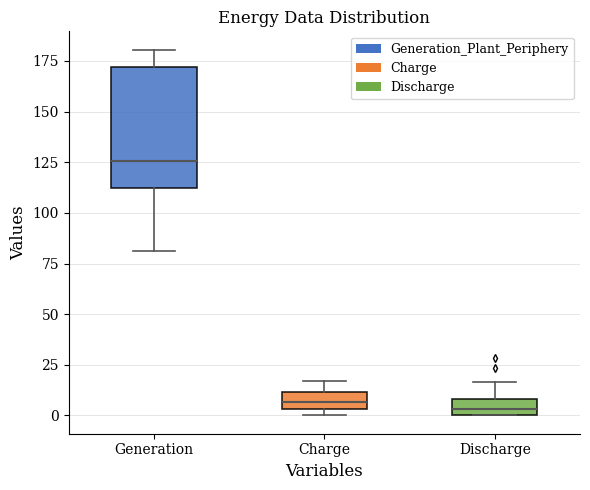

Comparing the boxes themselves (not the whiskers), which one is the tallest?

Generation